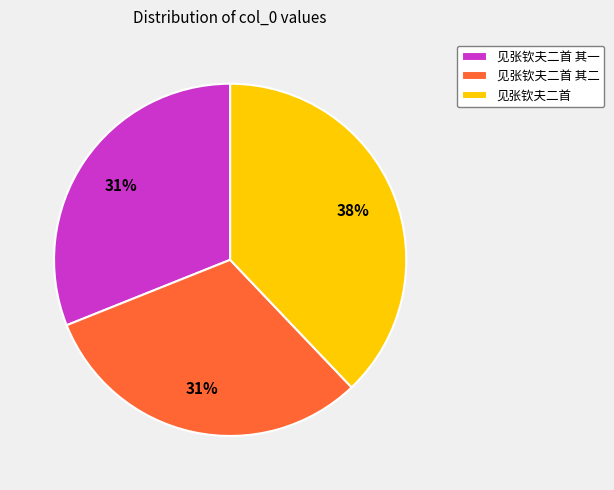

Is it true that 见张钦夫二首 is 47% of the pie?

False